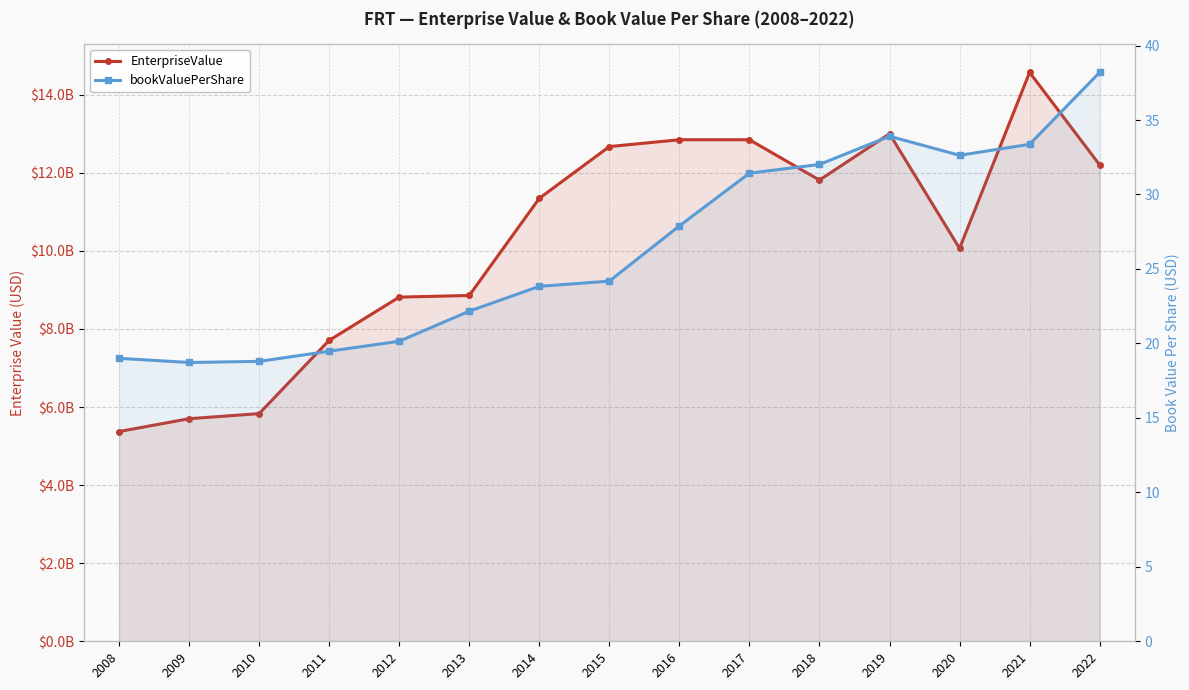

Where does the EnterpriseValue series first go above 11346520120?

2015